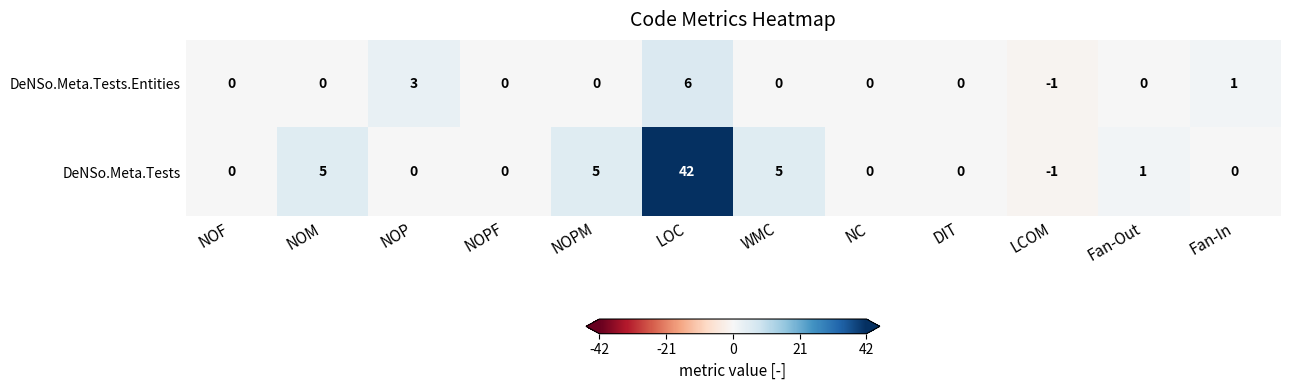

Count the number of categories in the chart.

12